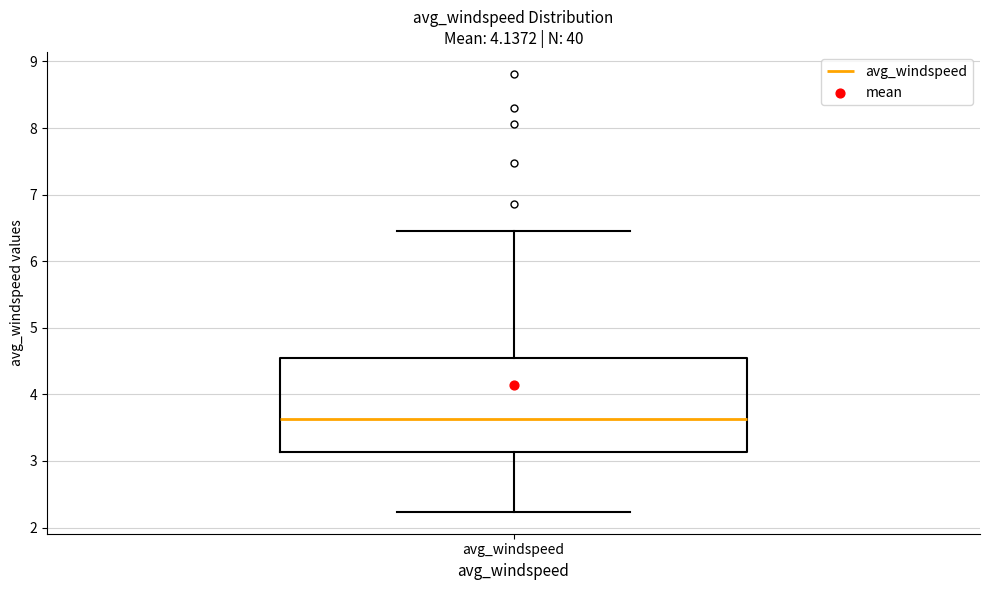

Where does the lower whisker of the box for avg_windspeed end on the y-axis? The values are not printed on the chart, so give them approximately, as read against the axis.

2.2